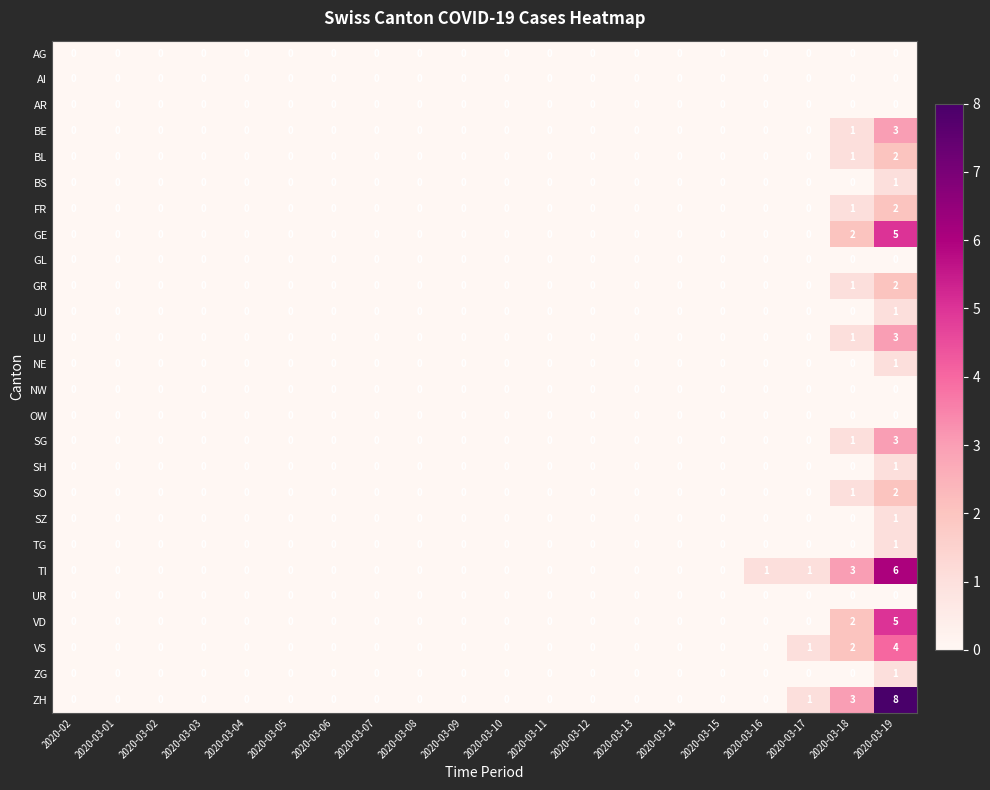

What is the highest value of the VD series?

5